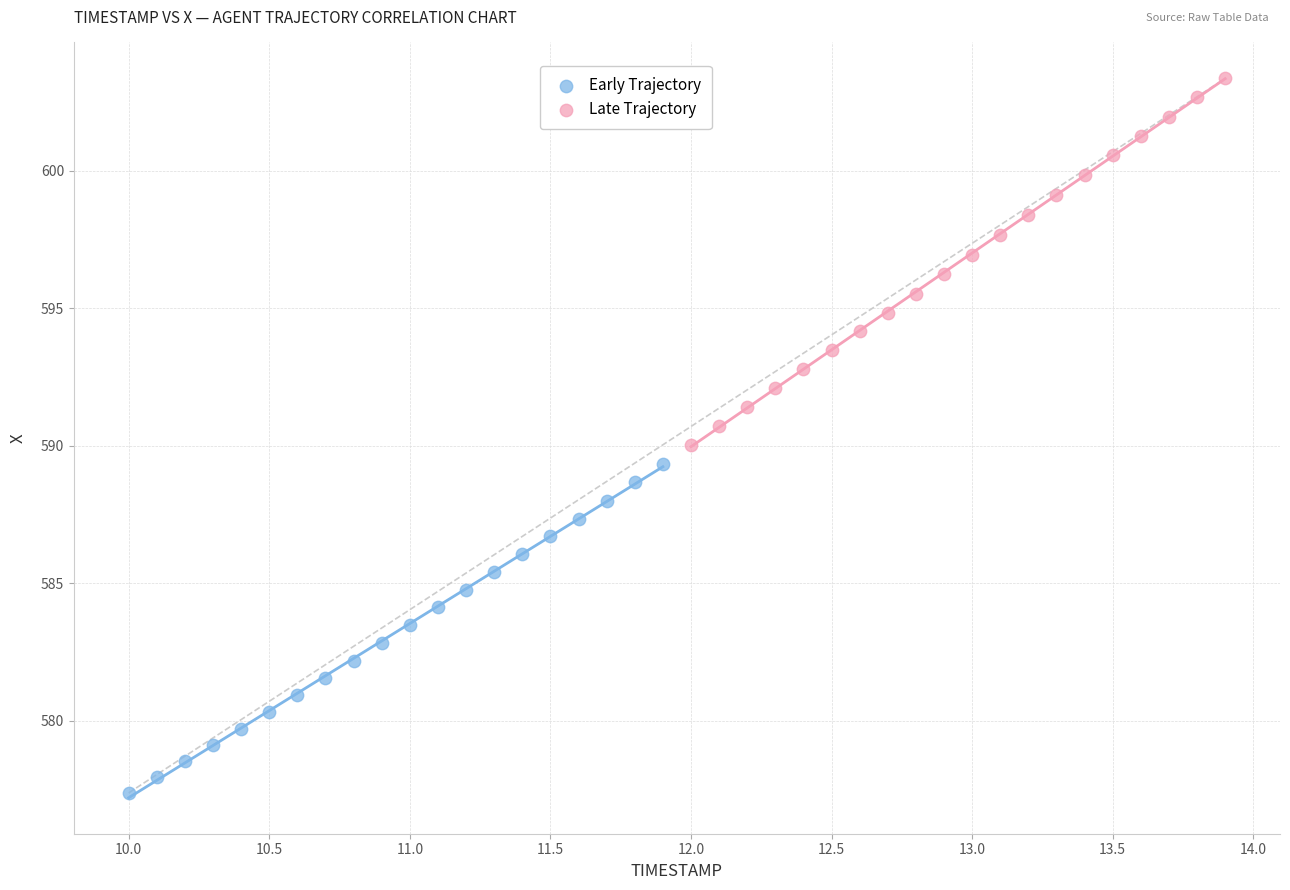

Which series reaches the maximum Y coordinate?

Late Trajectory